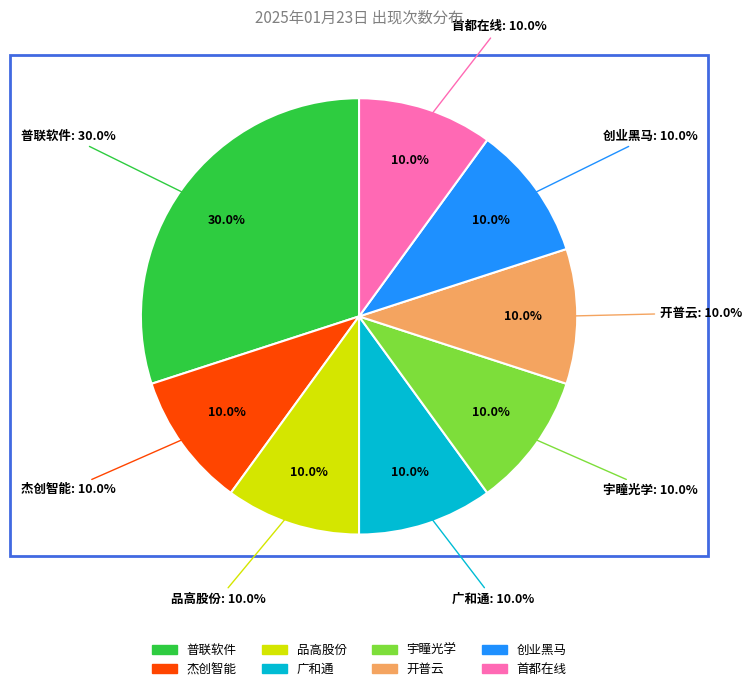

To the nearest percent, what is the difference between the largest and smallest slice percentages?

20%